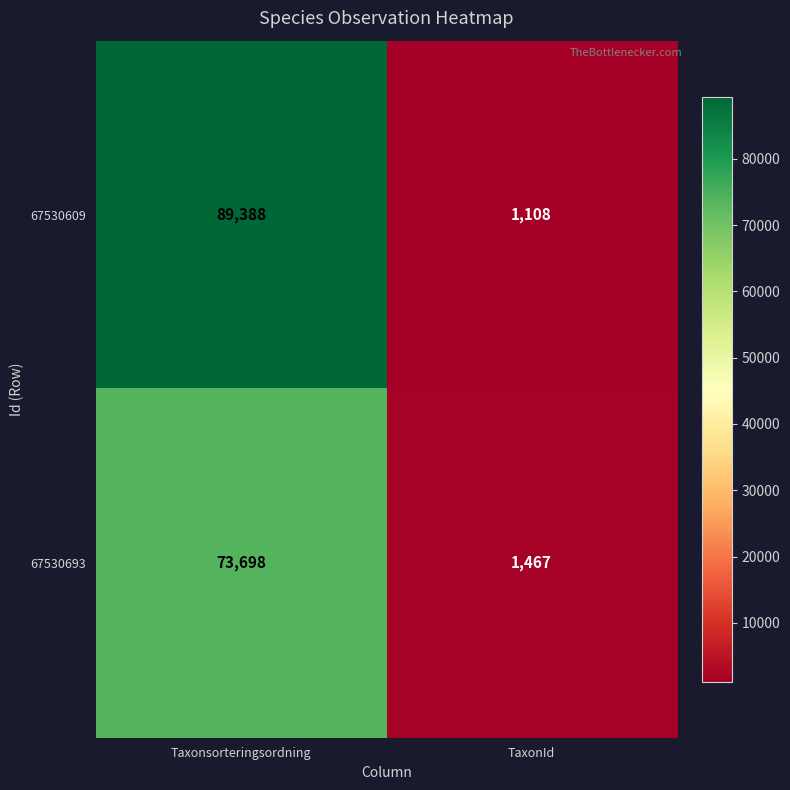

The value of 67530693 at Taxonsorteringsordning is 73698. True or false?

True